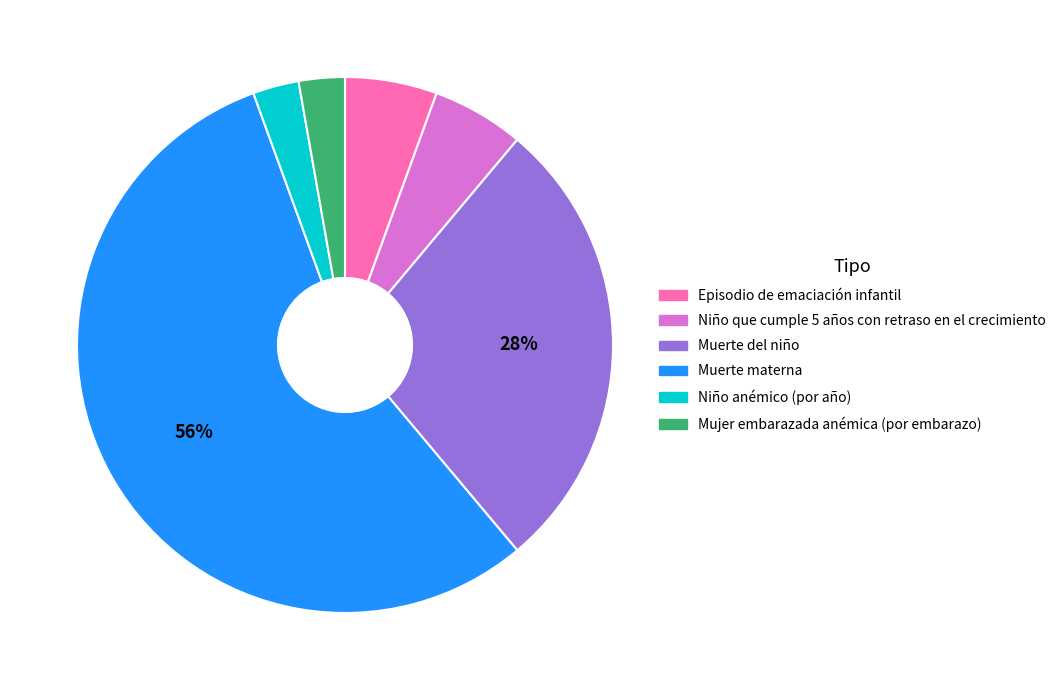

To the nearest percent, what is the difference between the Muerte del niño and Niño anémico (por año) slice percentages?

25%